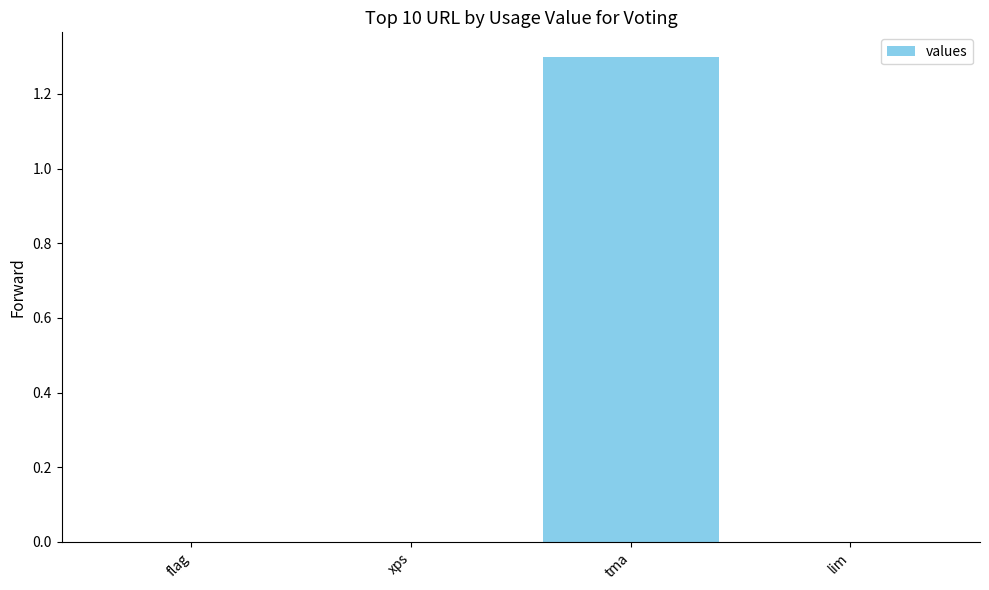

Which label corresponds to the largest value in the chart?

tma